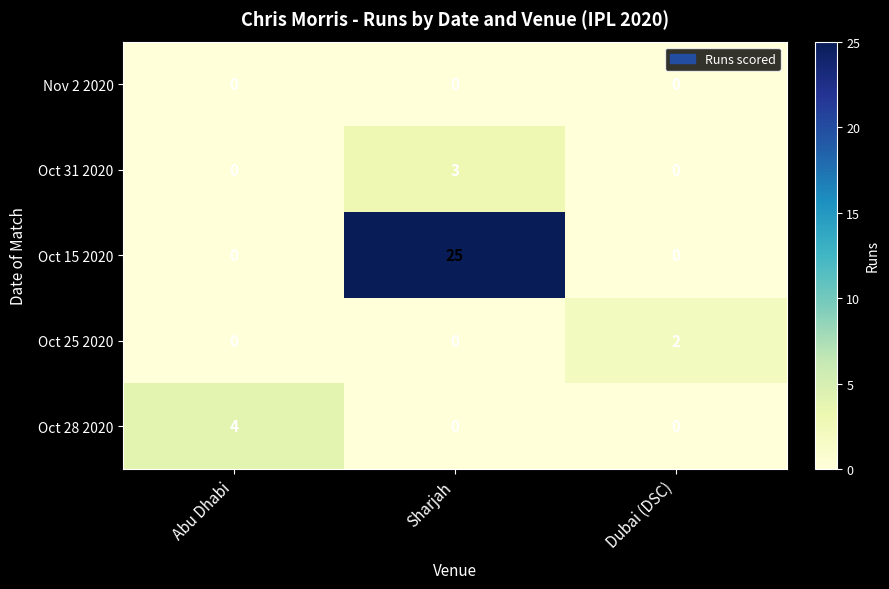

Reading right to left, transcribe all the data shown in this chart.

Nov 2 2020: Dubai (DSC)=0	Sharjah=0	Abu Dhabi=0
Oct 31 2020: Dubai (DSC)=0	Sharjah=3	Abu Dhabi=0
Oct 15 2020: Dubai (DSC)=0	Sharjah=25	Abu Dhabi=0
Oct 25 2020: Dubai (DSC)=2	Sharjah=0	Abu Dhabi=0
Oct 28 2020: Dubai (DSC)=0	Sharjah=0	Abu Dhabi=4